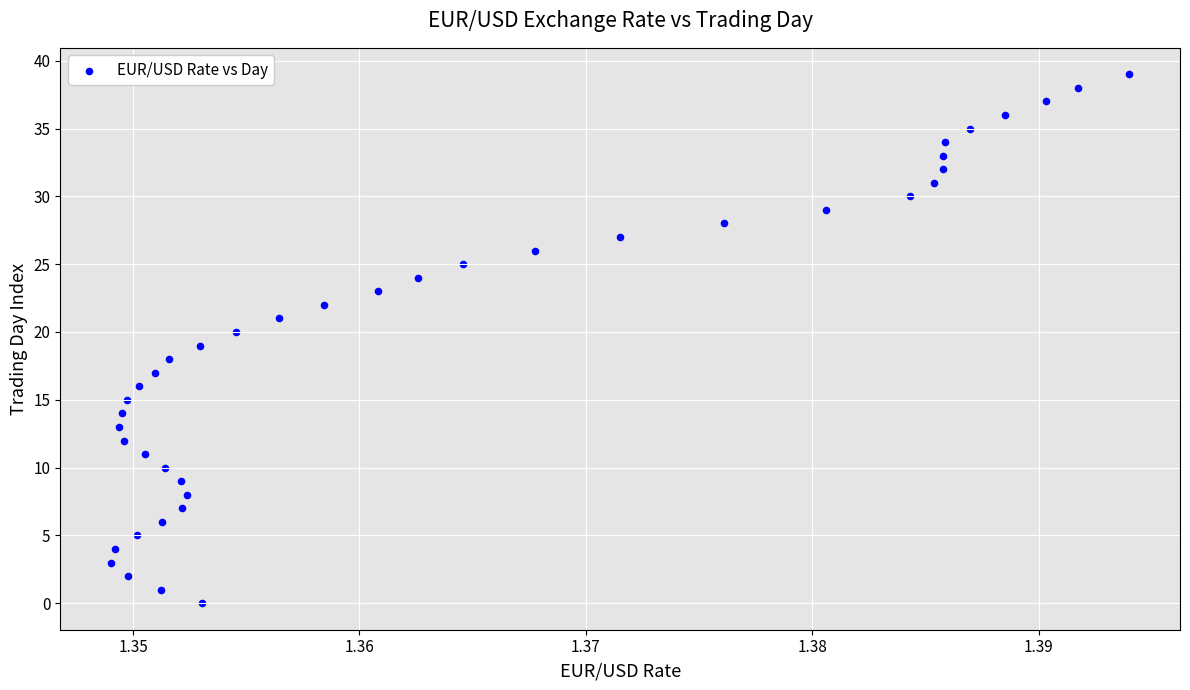

What is the range of Y values (max minus min)?

39